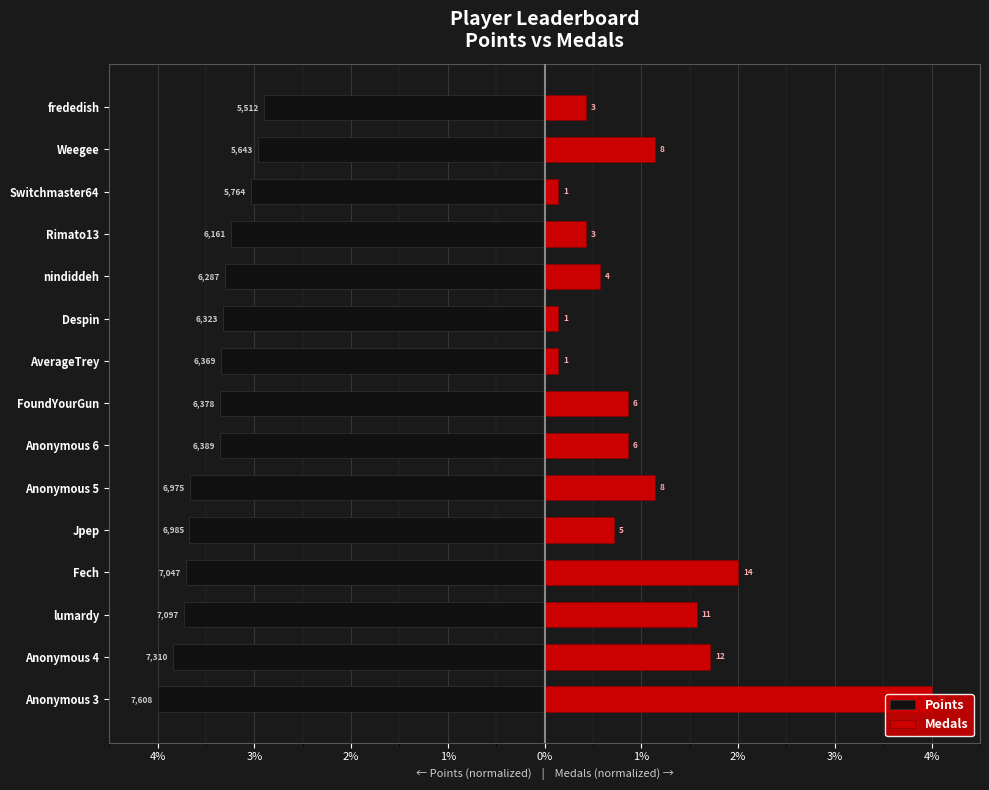

What is the maximum value for Medals?

4.0